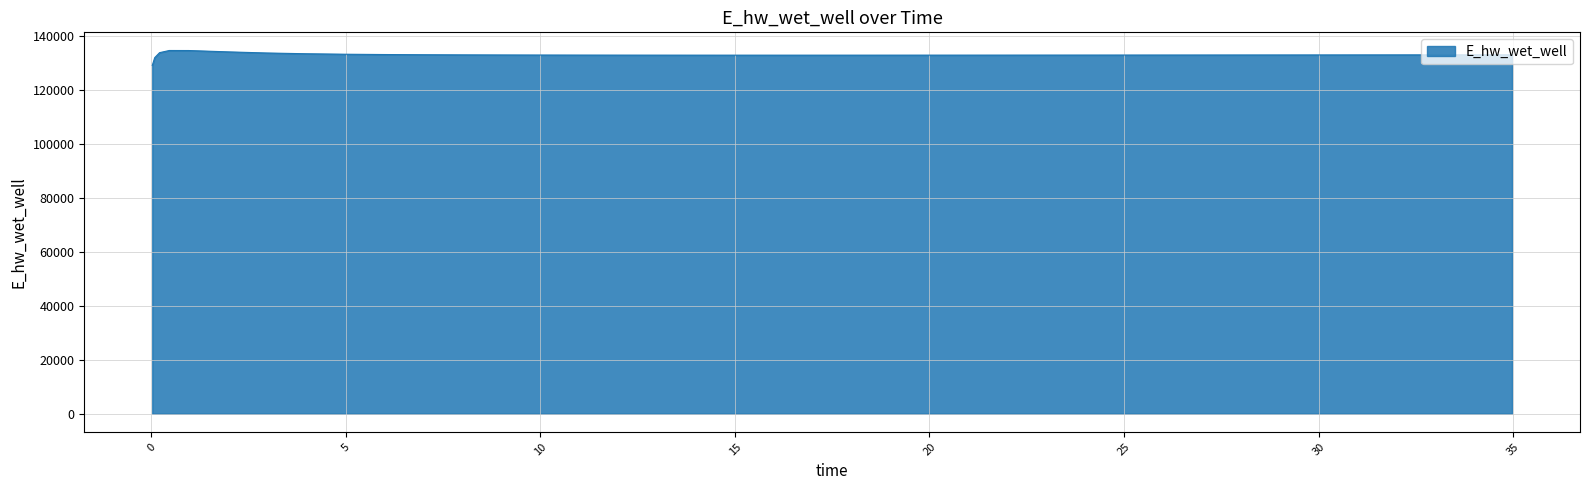

What is the greatest value displayed?

134610.9